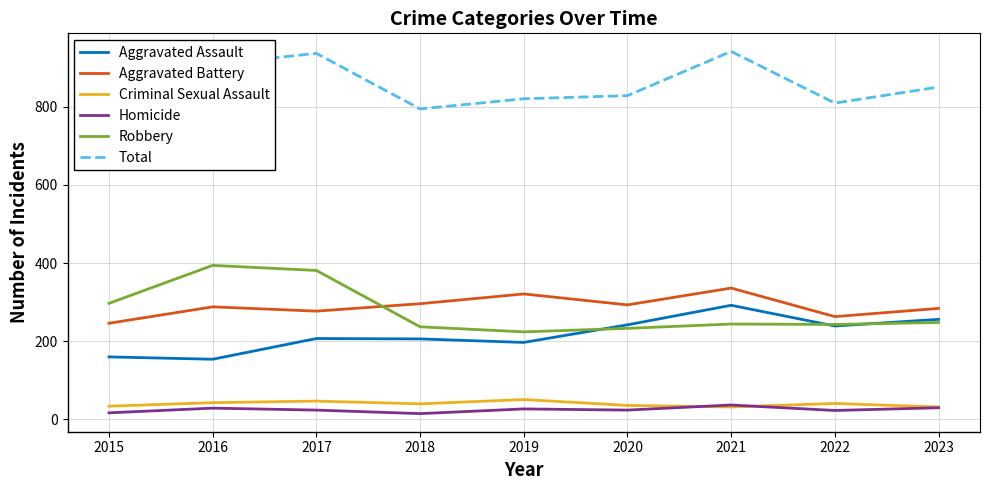

At which category does the chart reach its peak across all series?

2021